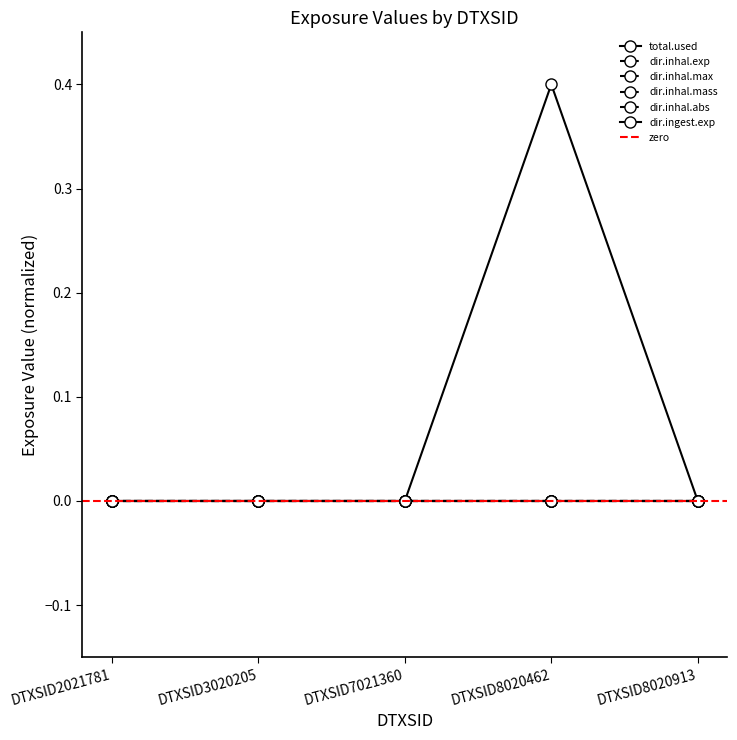

True or false: dir.ingest.exp and dir.inhal.exp intersect in this chart.

False